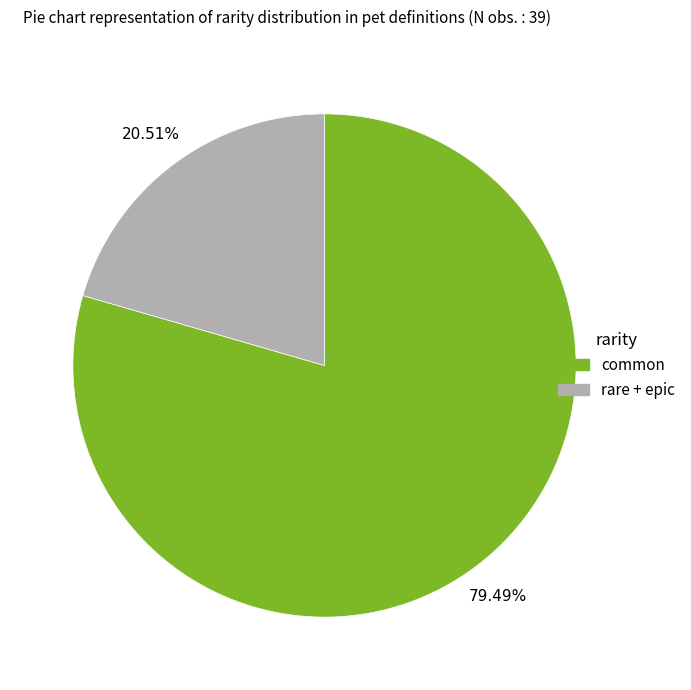

Is there any slice that represents more than half of the pie?

Yes